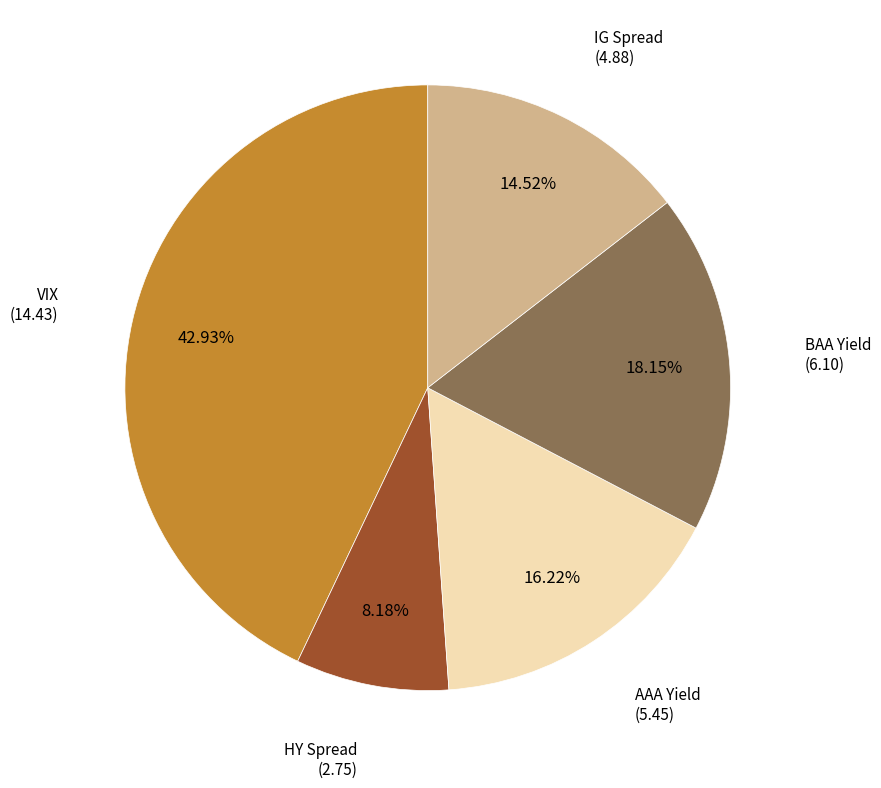

How many slices are in this pie chart?

5